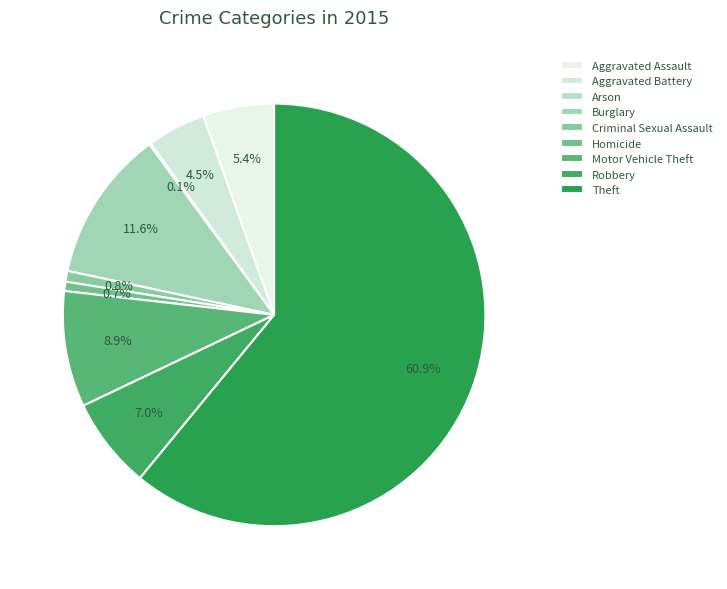

To the nearest percent, what portion does Burglary represent?

12%